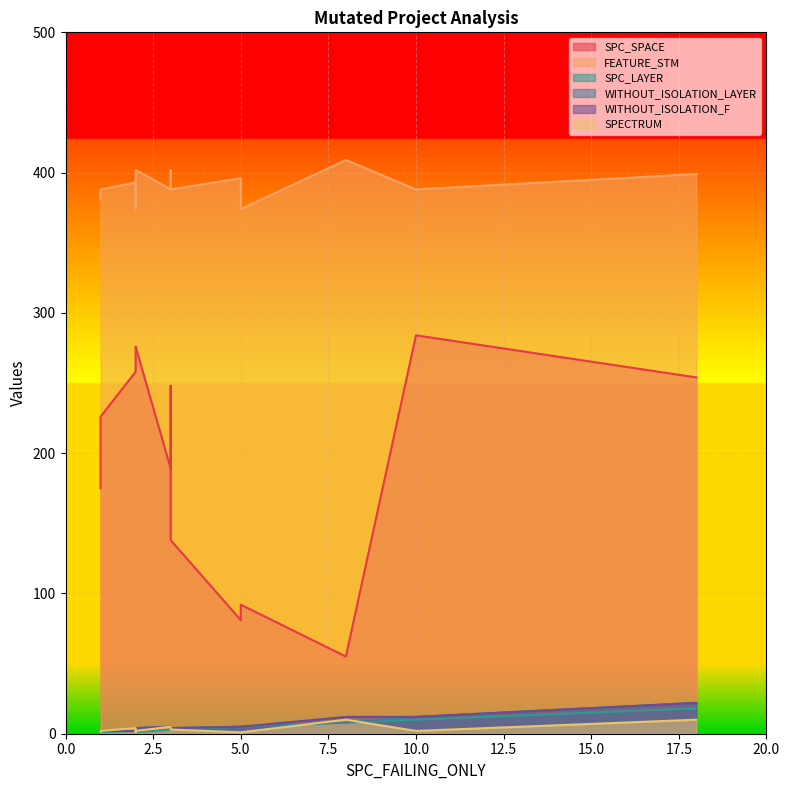

Rank the series at 1 from lowest to highest value.

SPC_LAYER, WITHOUT_ISOLATION_LAYER, WITHOUT_ISOLATION_F, SPECTRUM, SPC_SPACE, FEATURE_STM